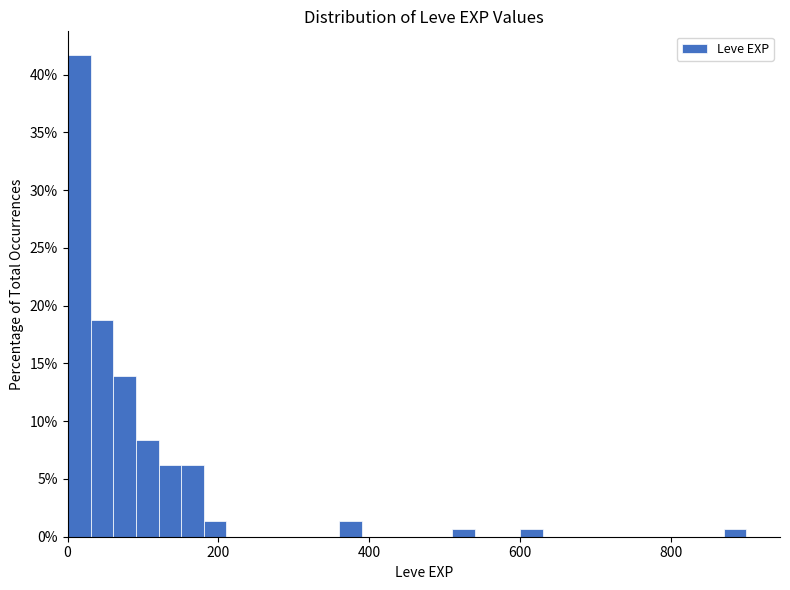

Around what value on the x-axis is the tallest bar? Give the approximate position of its centre, as read against the axis.

20